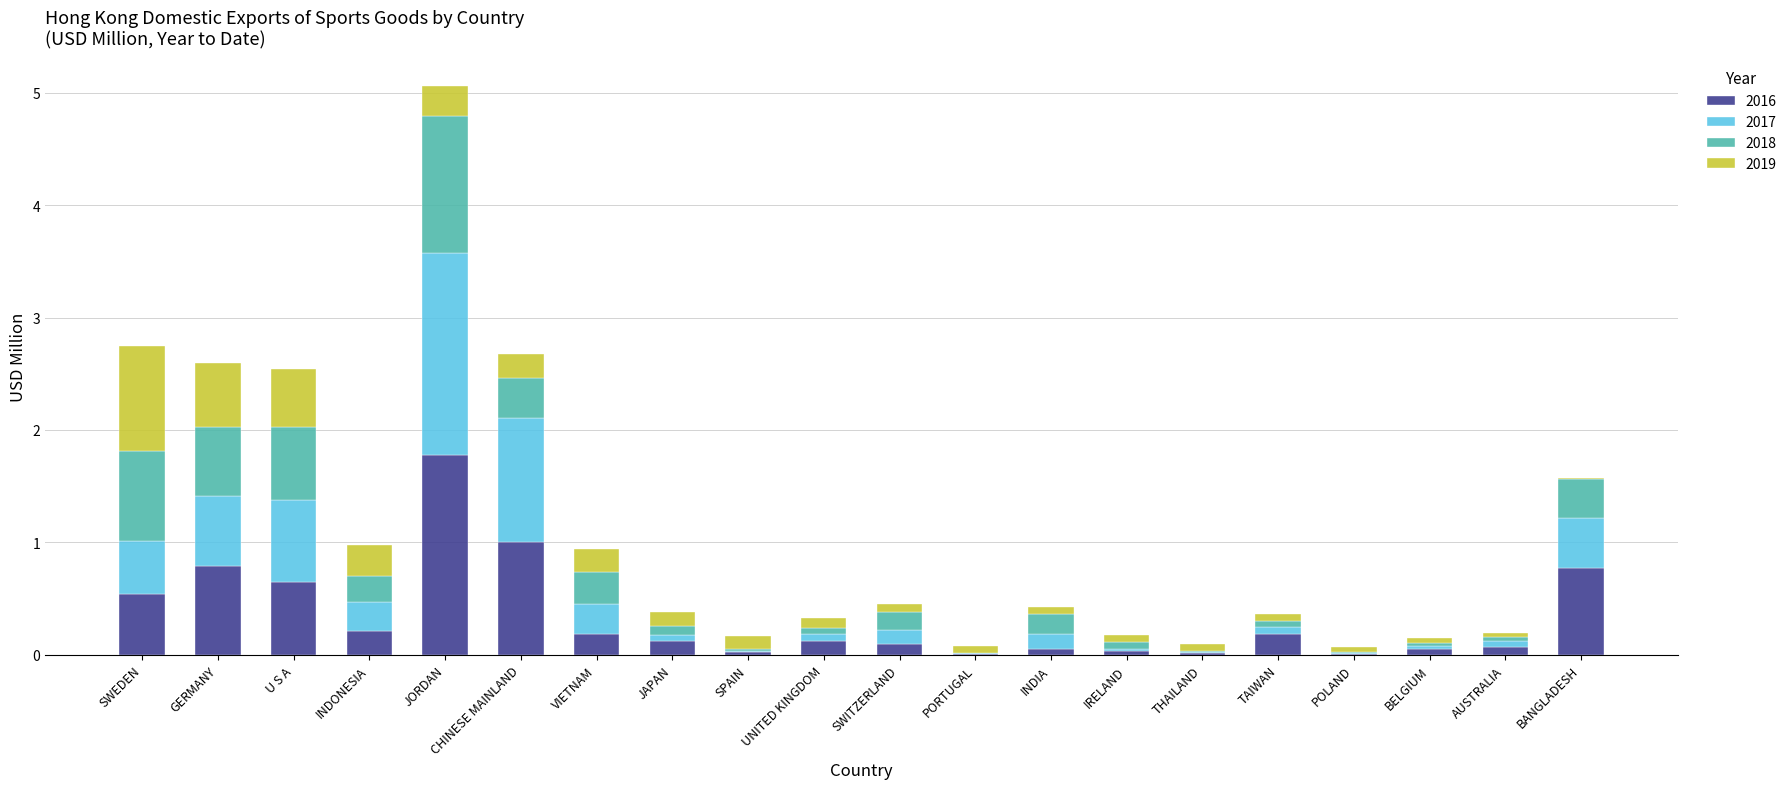

What are all the series names shown in the legend?

2016, 2017, 2018, 2019